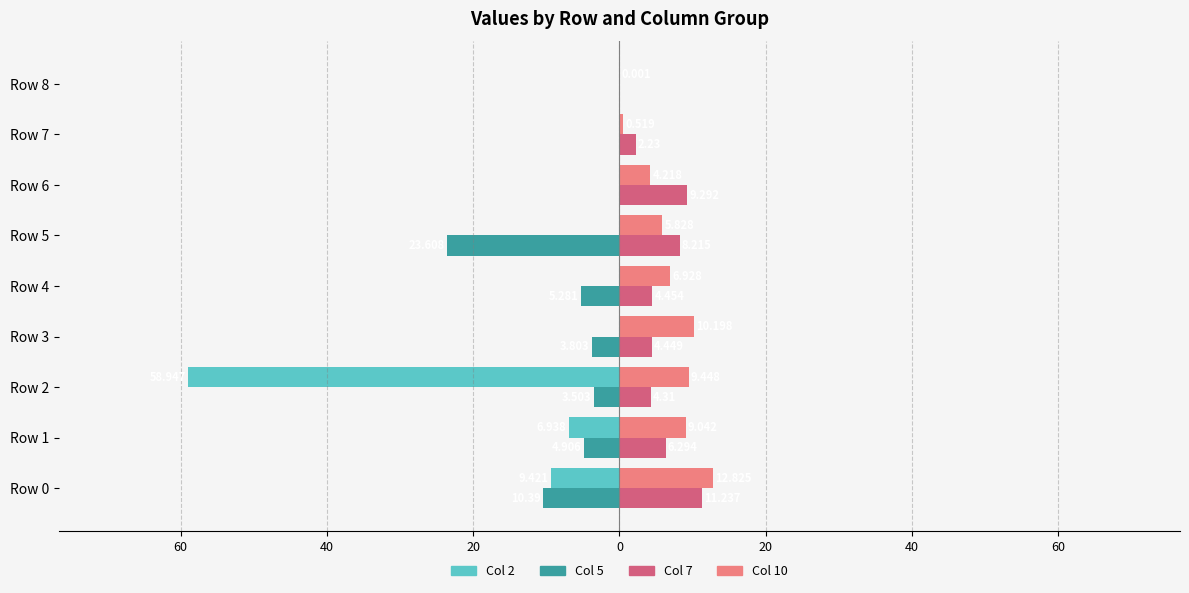

How many distinct data groups are displayed?

4